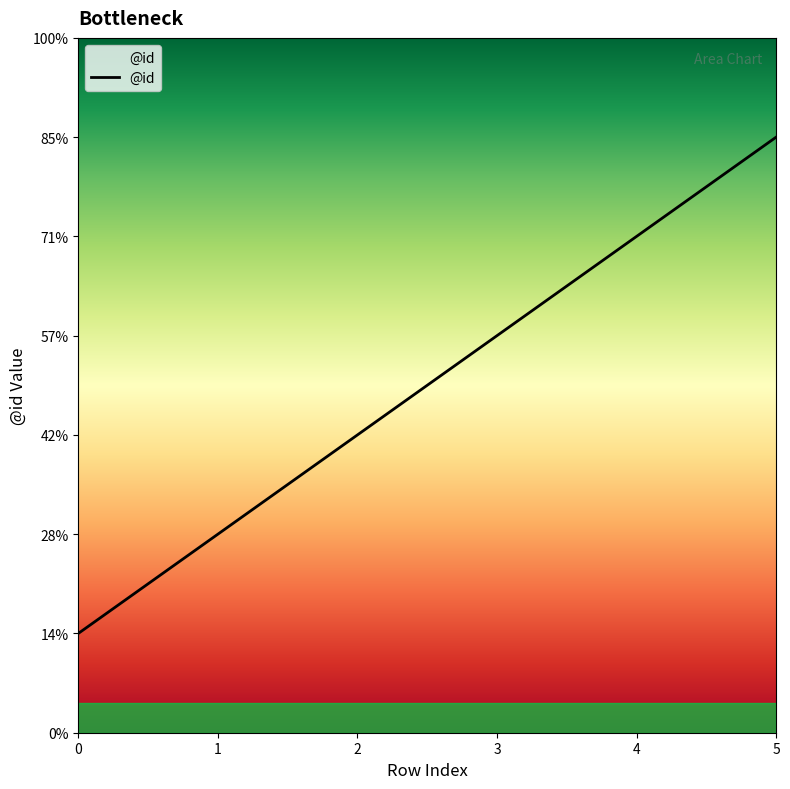

What is the average value?

4